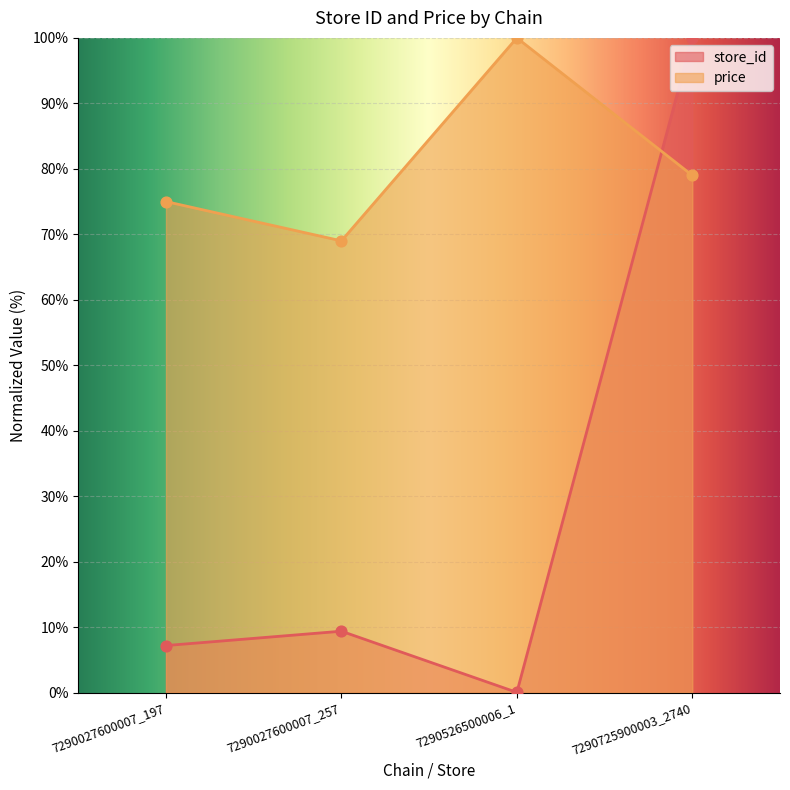

At how many categories does at least one series exceed 24?

4